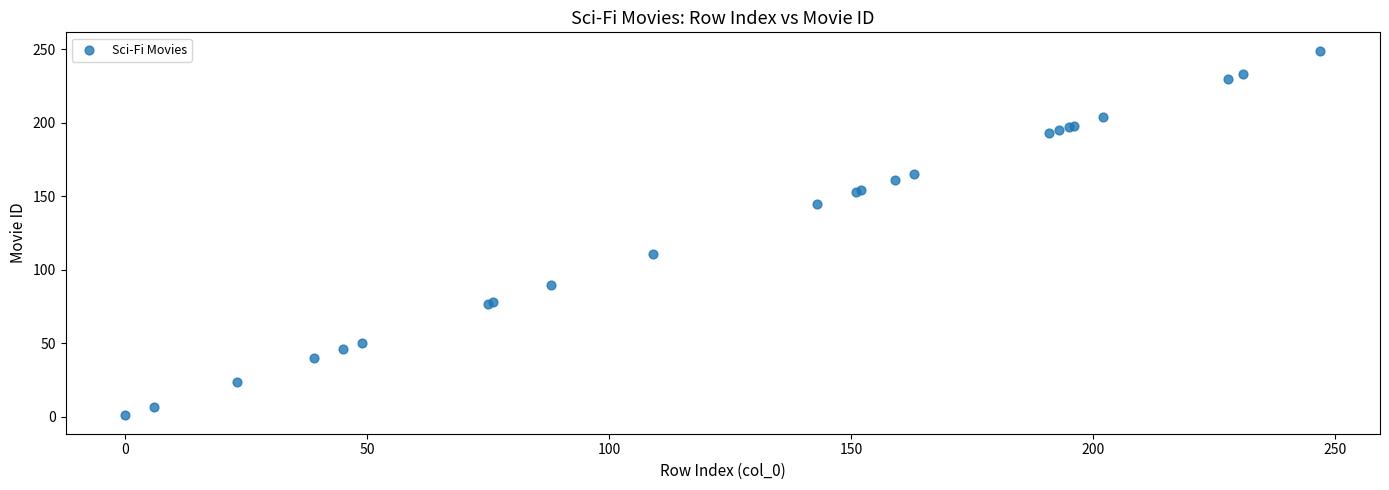

What Y value in the scatter plot is closest to 125?

111